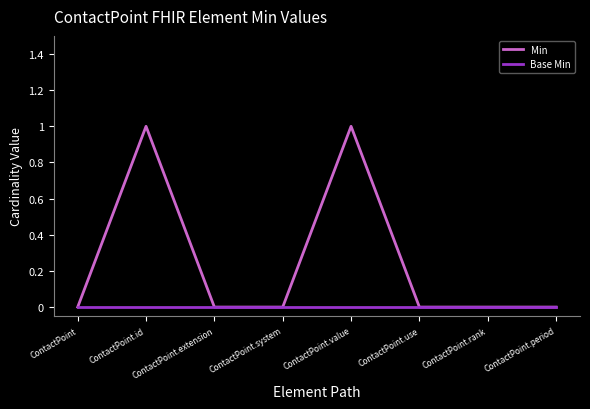

What are all the series names shown in the legend?

Min, Base Min